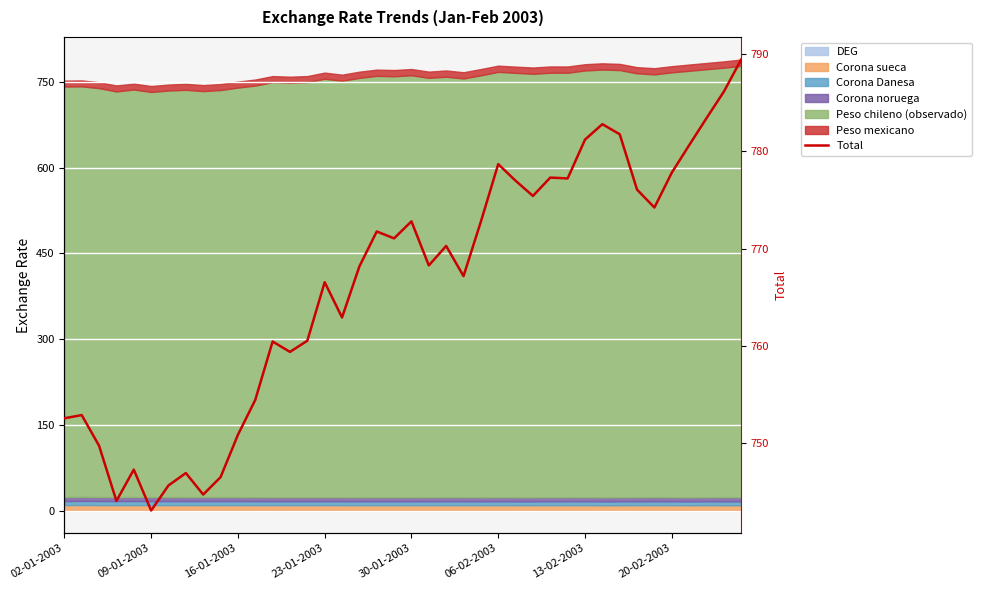

What is the value of the 5th point from the left?

747.2